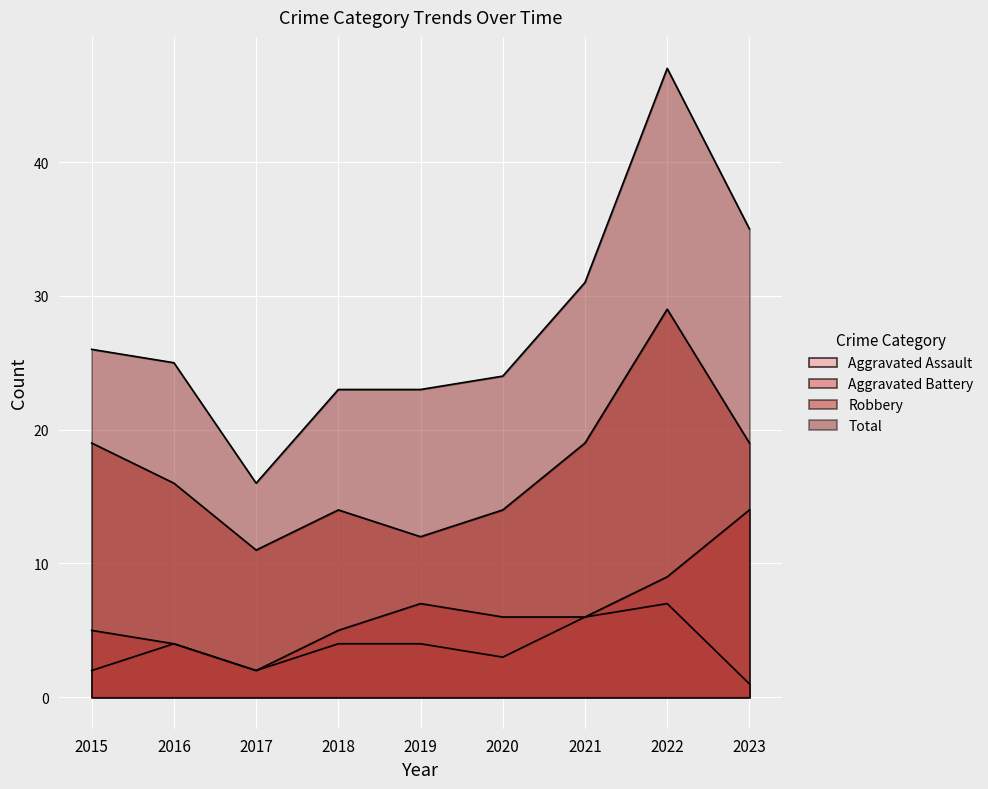

Which category has the highest value across all series?

2022